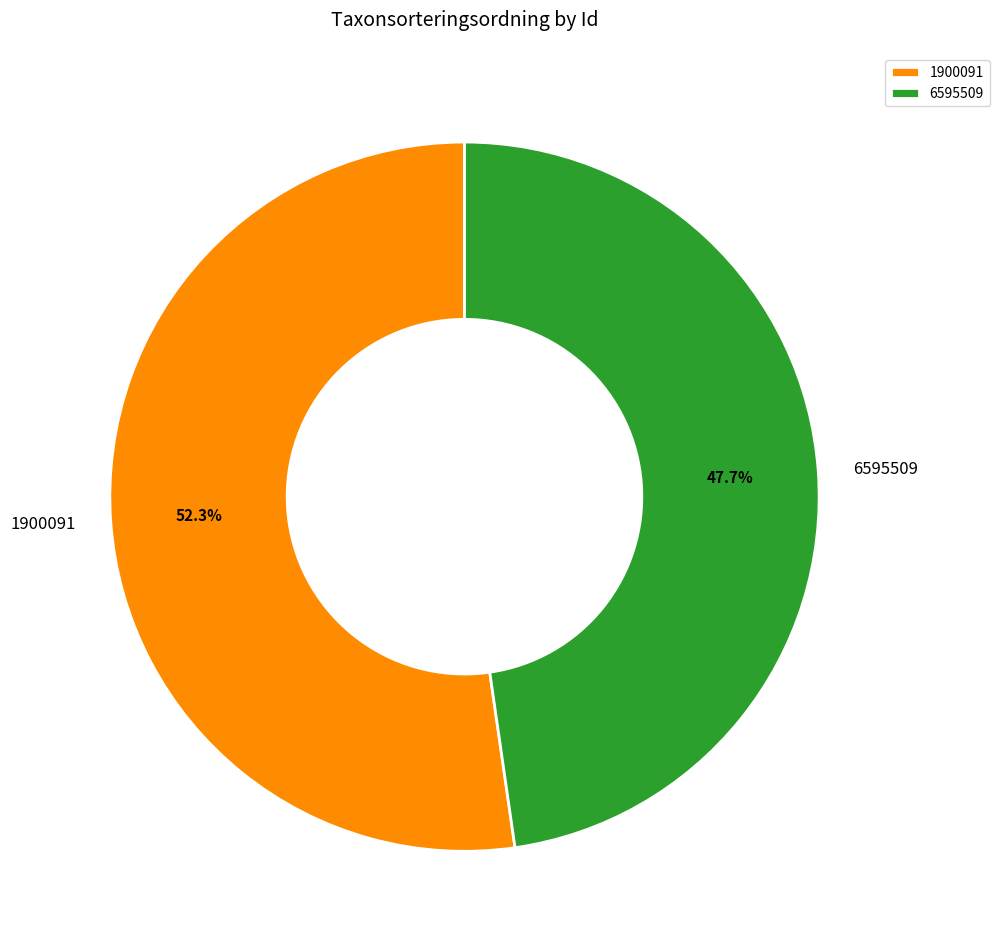

How many slices are in this pie chart?

2